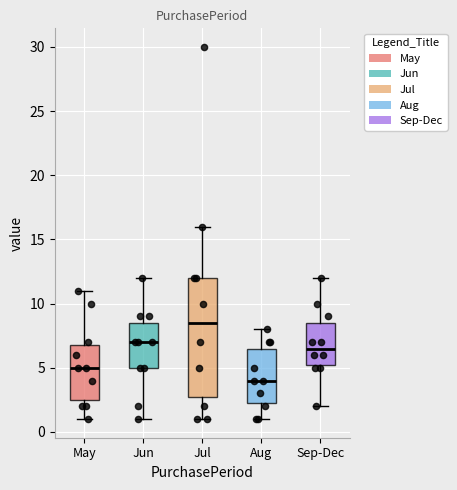

Reading left to right, transcribe this box plot: for each box, give where its median line is, the range the box spans, and where its two whiskers end, as read against the y-axis. The values are not printed on the chart, so give them approximately, as read against the axis.

May: median 5.0, box 2.5 to 7.0, whiskers 1.0 to 11.0
Jun: median 7.0, box 5.0 to 8.5, whiskers 1.0 to 12.0
Jul: median 8.5, box 3.0 to 12.0, whiskers 1.0 to 16.0
Aug: median 4.0, box 2.5 to 6.5, whiskers 1.0 to 8.0
Sep-Dec: median 6.5, box 5.5 to 8.5, whiskers 2.0 to 12.0